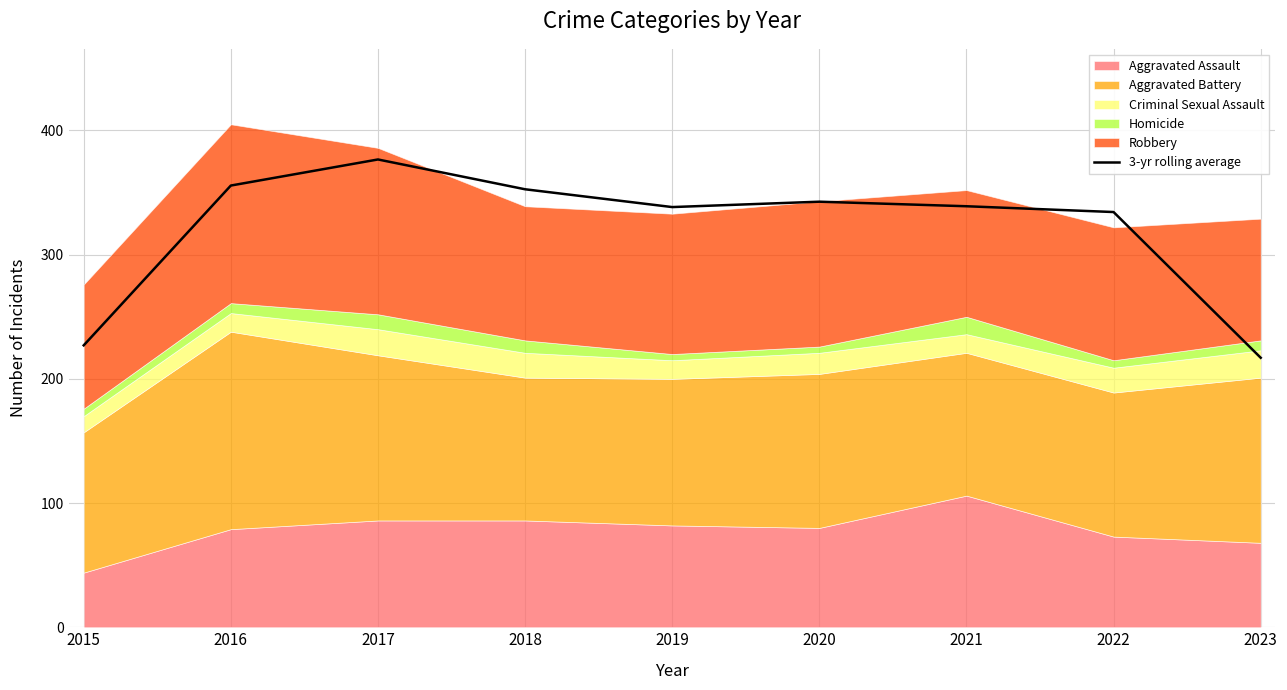

How many data points are less than 339?

4